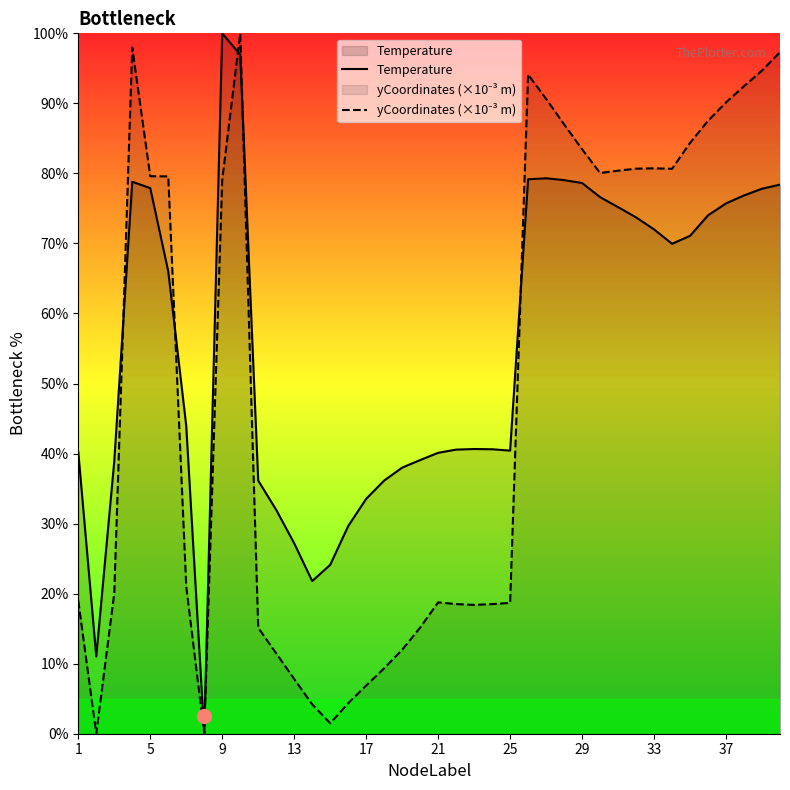

Which series has the largest total across all categories?

Temperature